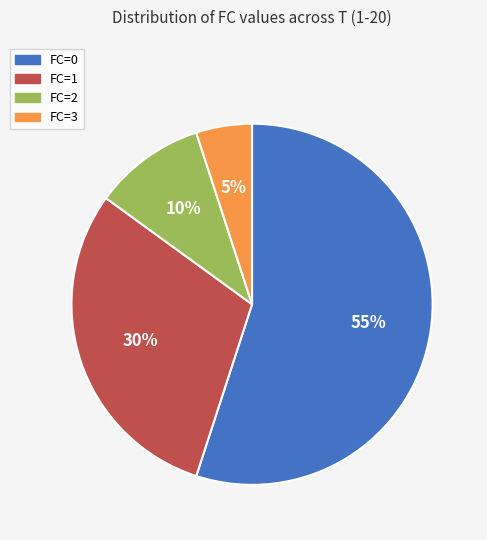

Is there any slice that represents more than half of the pie?

Yes